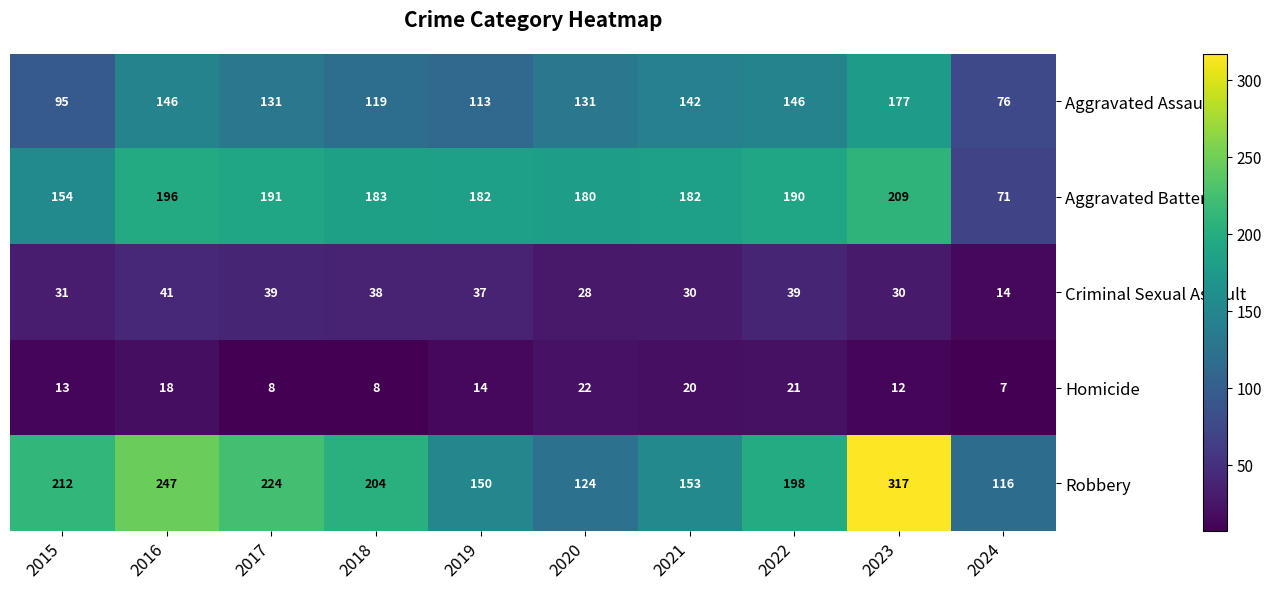

Which series changed the most between 2017 and 2022?

Robbery